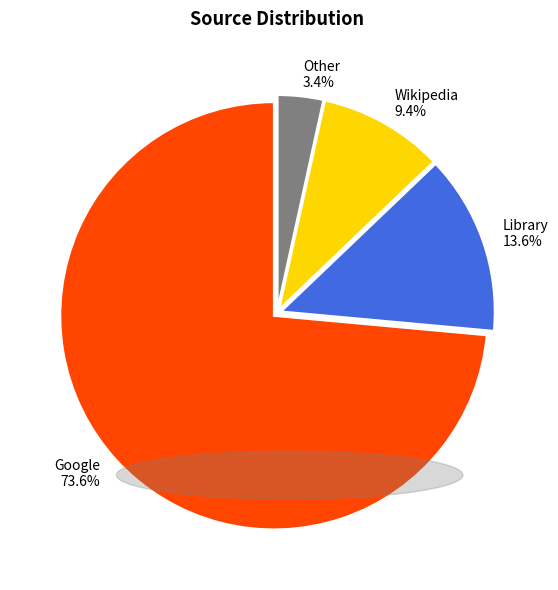

Which slice is the largest?

Google